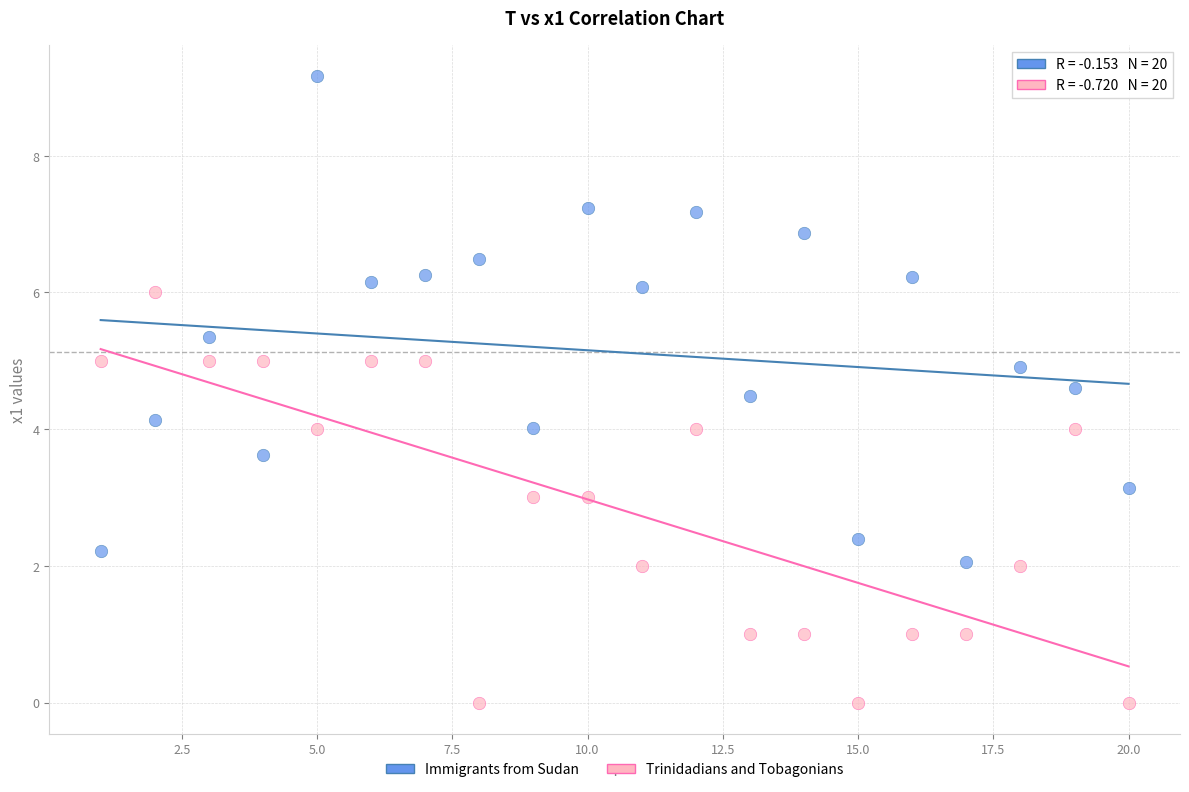

Across all data points, what is the range of X values (max minus min)?

19.0